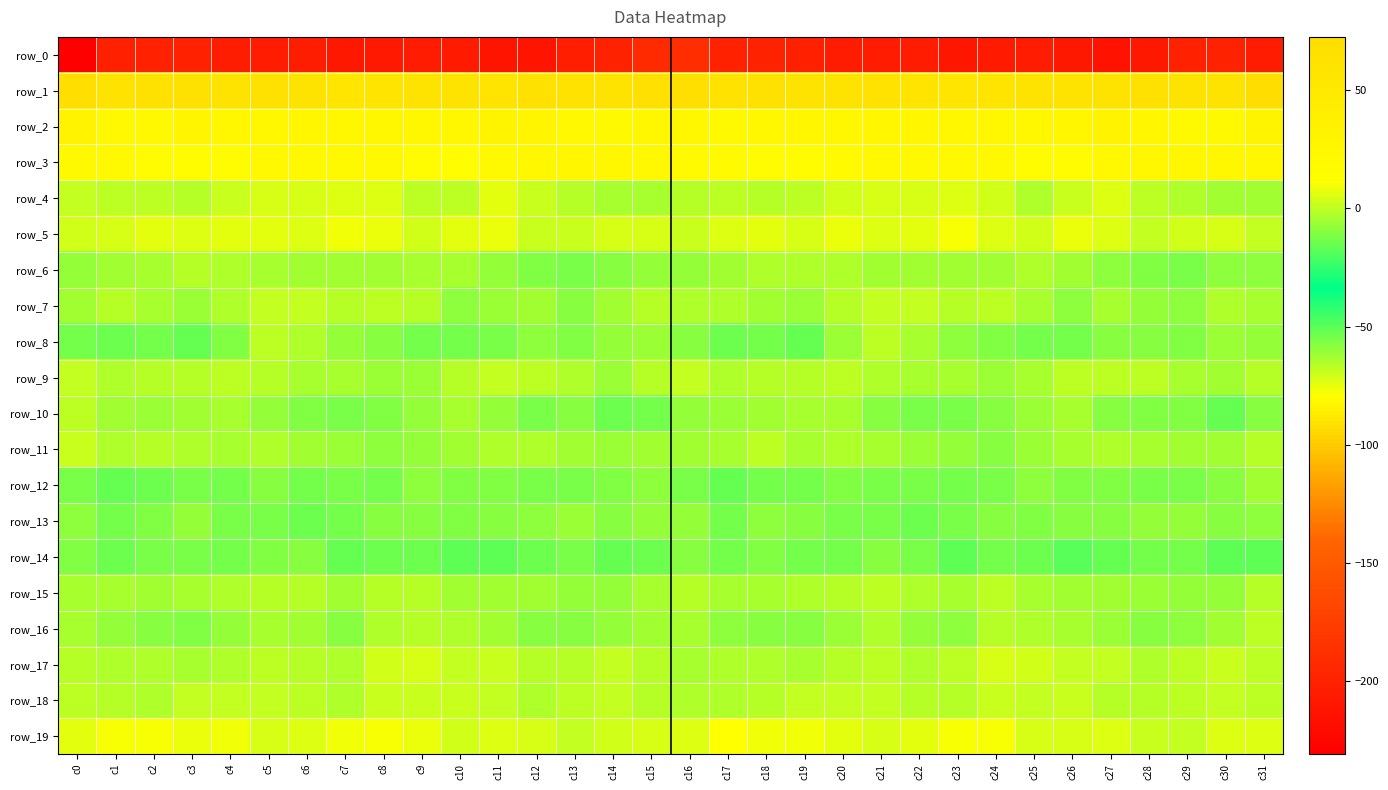

What is the total value across all series at c1?

-173.4